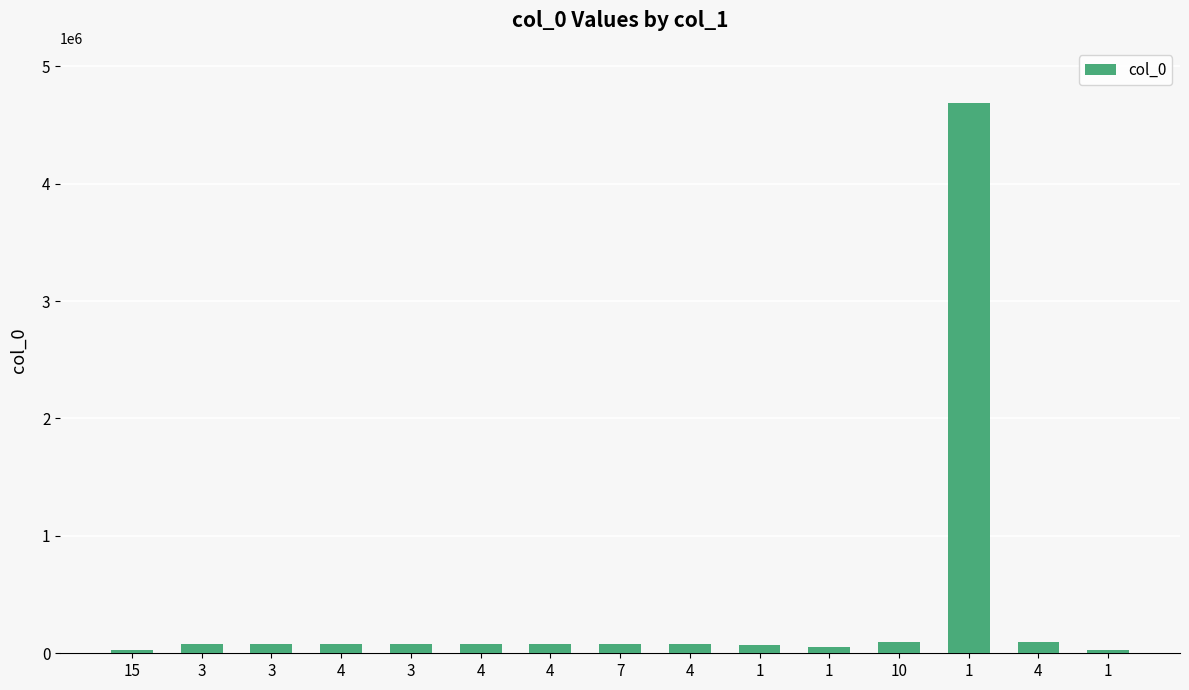

What is the approximate value at 15, to the nearest 10?

25100